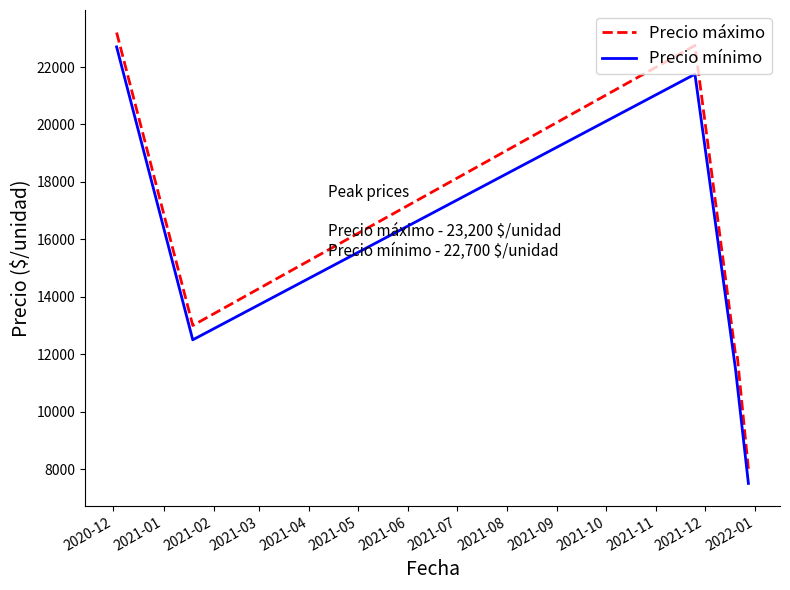

What is the difference between the maximum and minimum values in the Precio máximo series?

15200